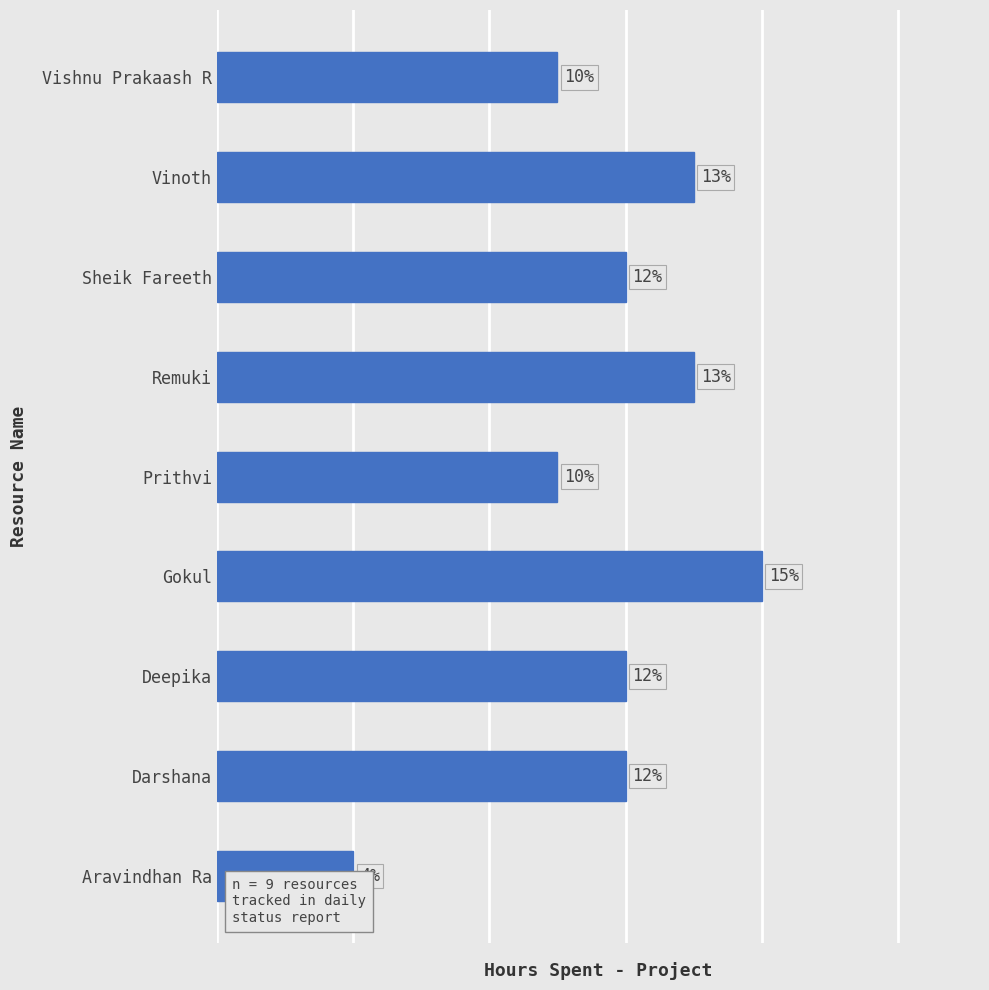

Are the bars horizontal?

Yes